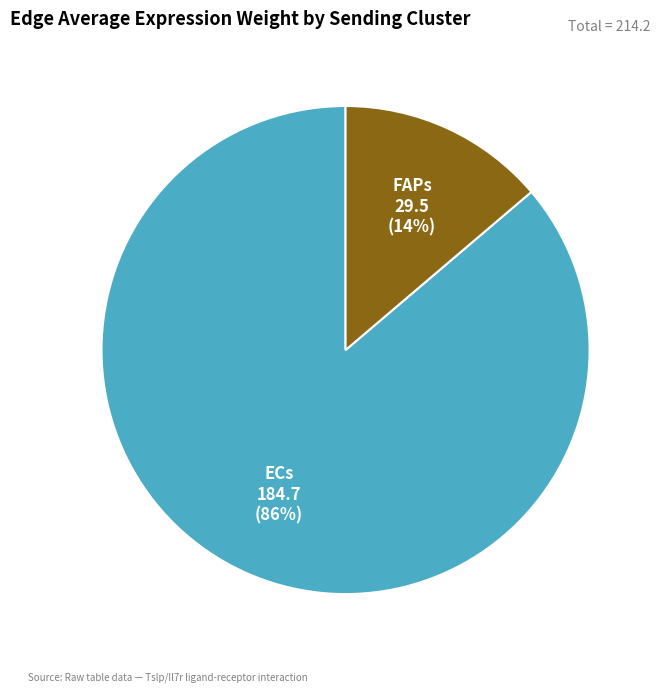

Is there any slice that represents more than half of the pie?

Yes